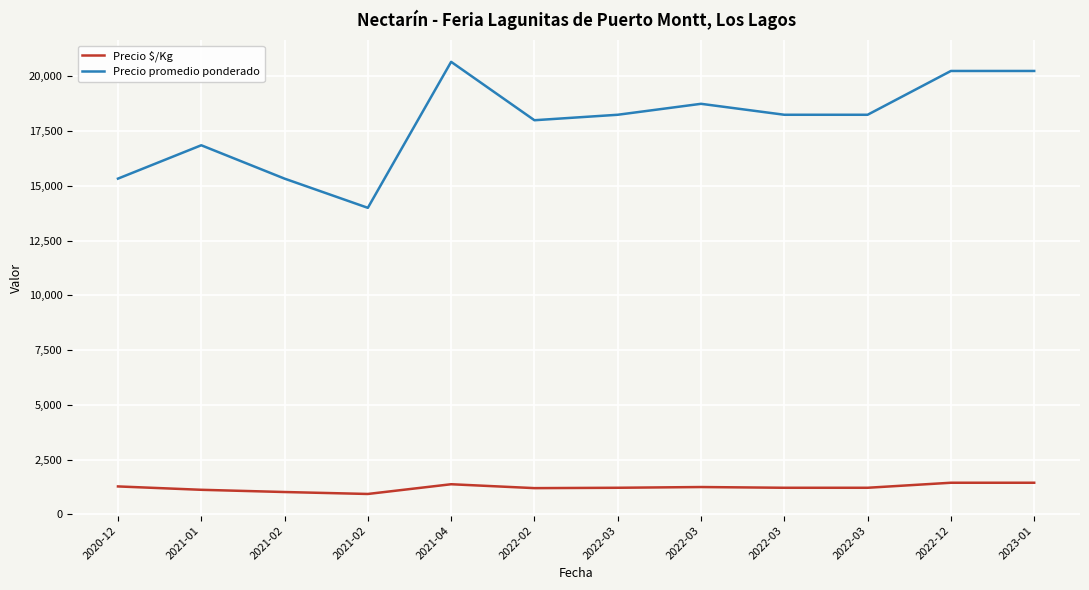

Read the Precio $/Kg value at 2021-02.

933.5